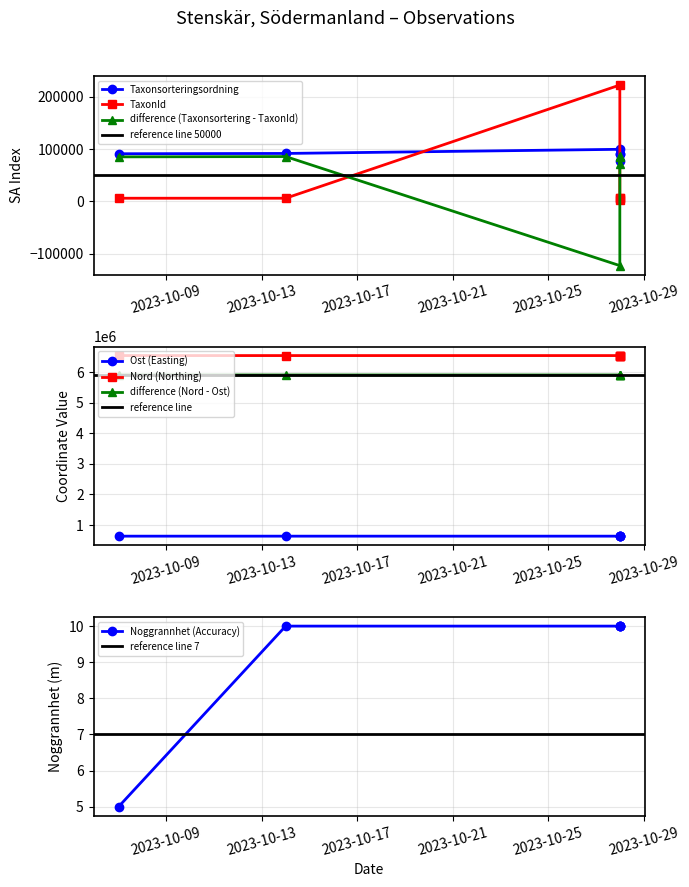

What is the difference between the second highest and second lowest values in the Nord series?

13